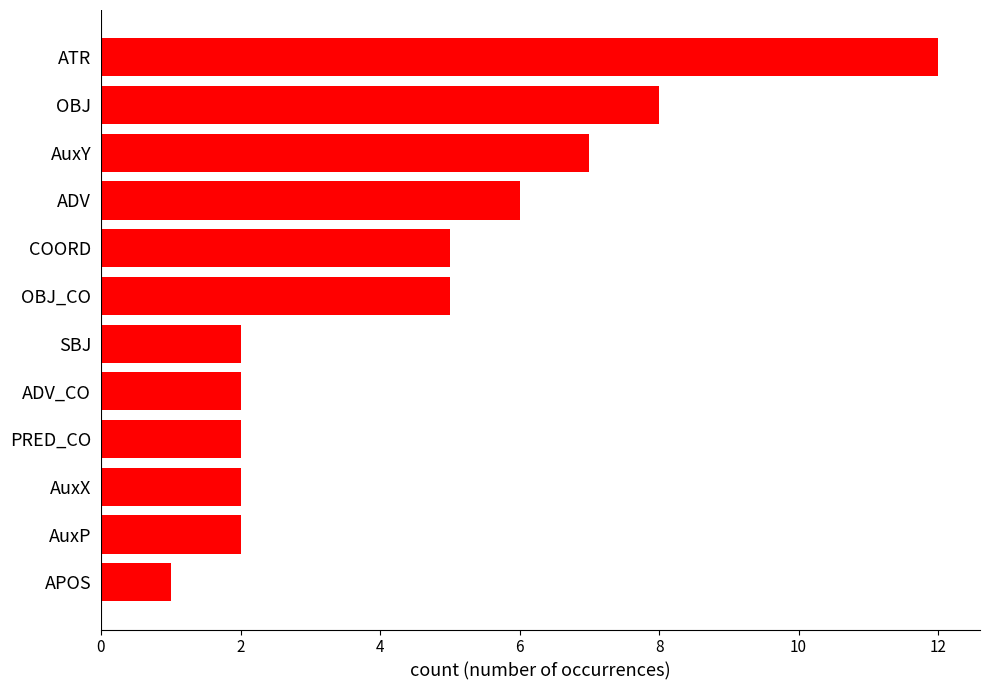

Which has a higher value, AuxX or APOS?

AuxX